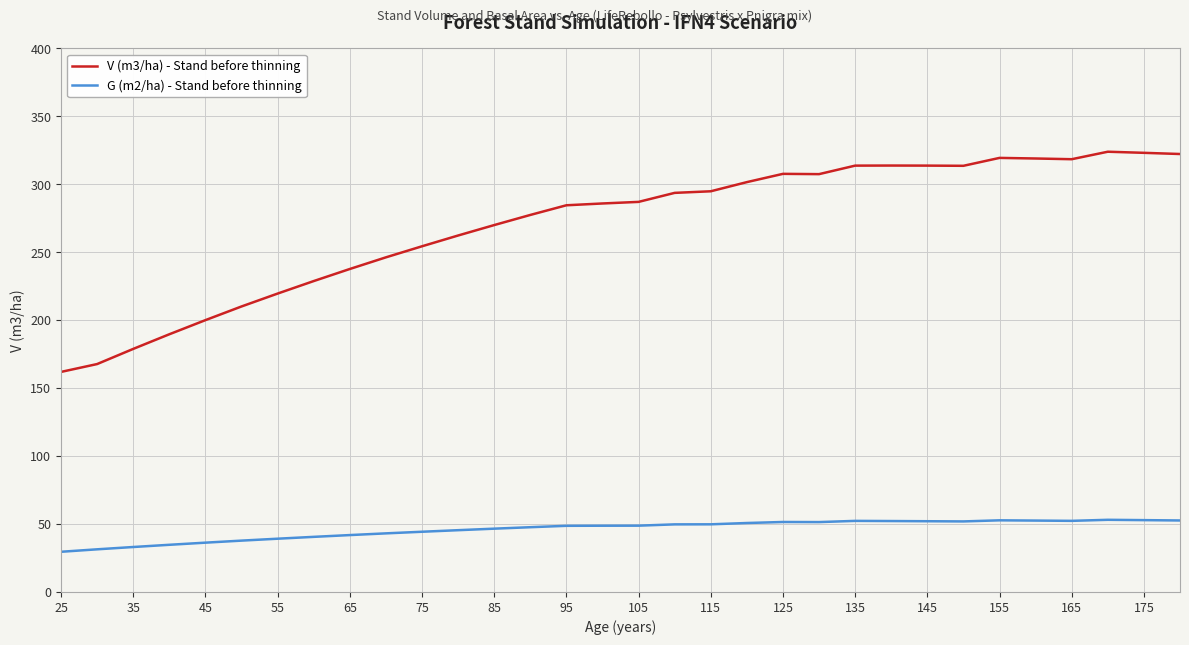

Rank the series by their average value, from lowest to highest.

G (m2/ha) - Stand before thinning, V (m3/ha) - Stand before thinning